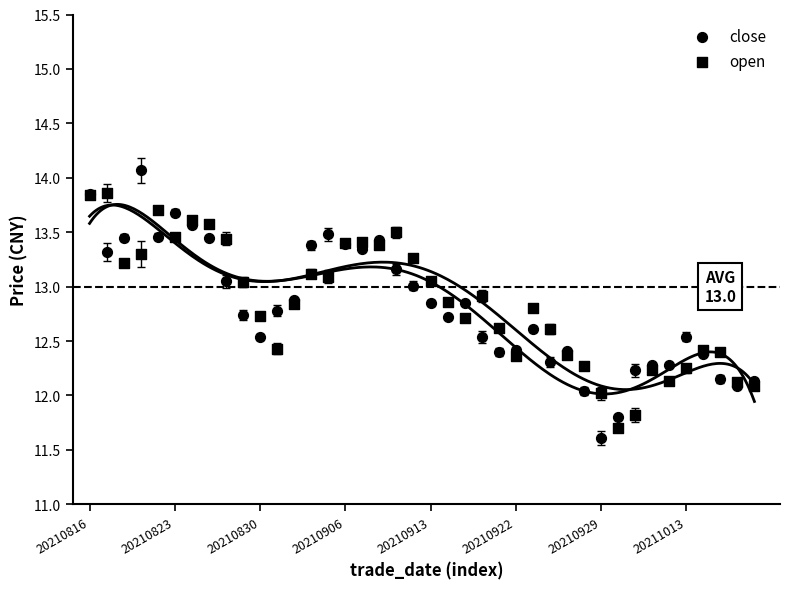

What are all the series names shown in the legend?

close, open